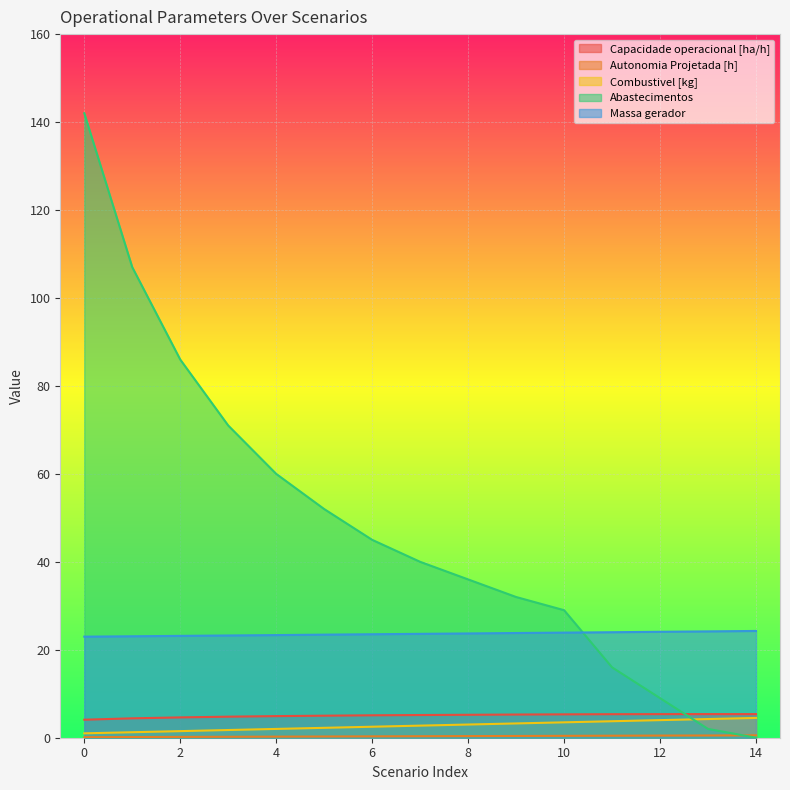

True or false: Massa gerador and Autonomia Projetada [h] cross at least once.

False